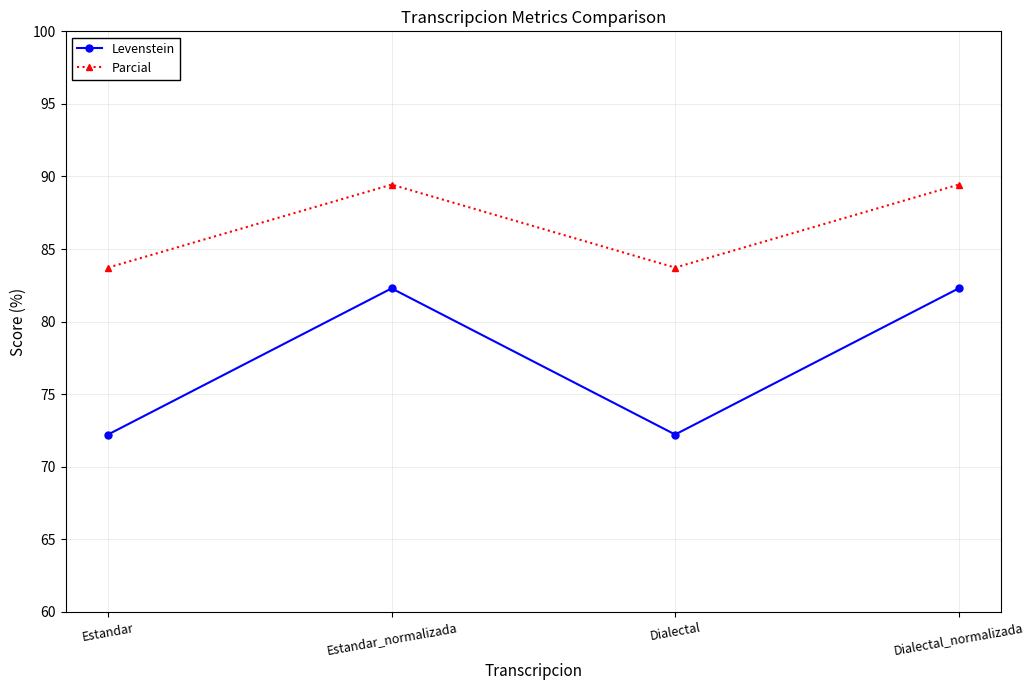

What is the label of the 3rd point from the right?

Estandar_normalizada